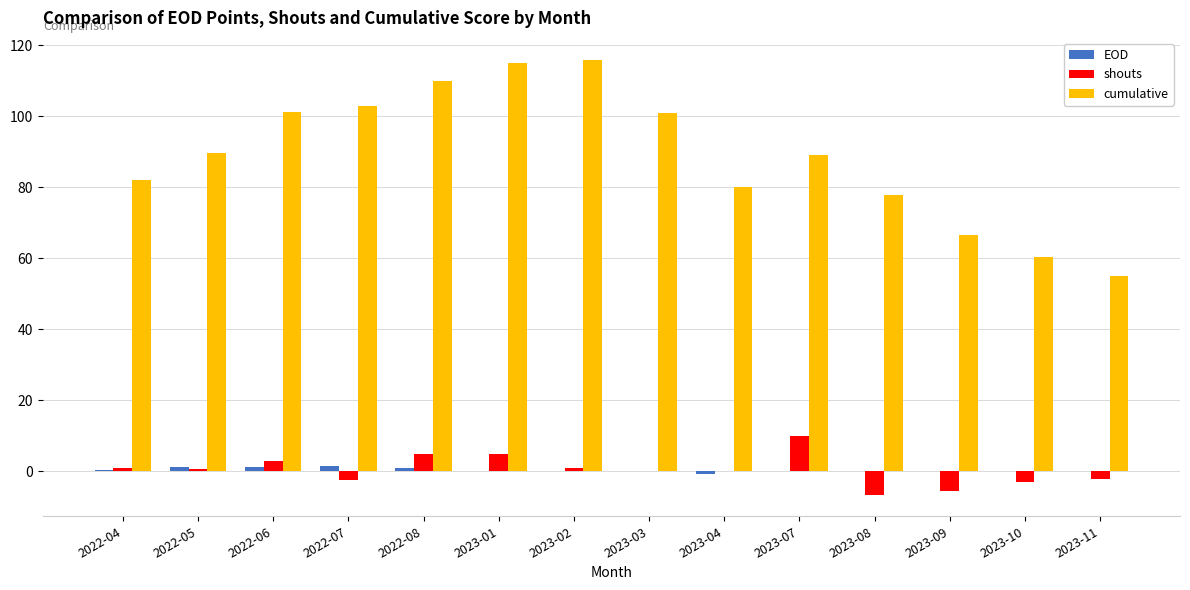

What is the maximum value shown in the chart?

116.0